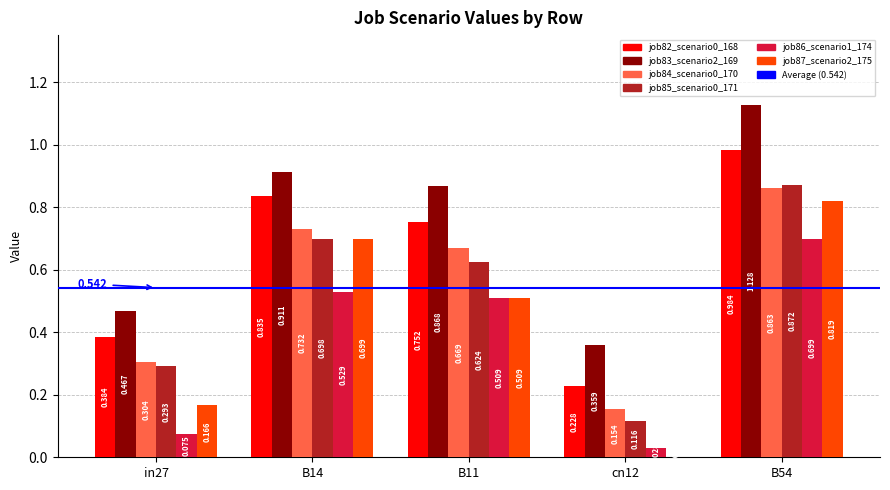

Is it true that job83_scenario2_169 equals 0.5 at in27?

True